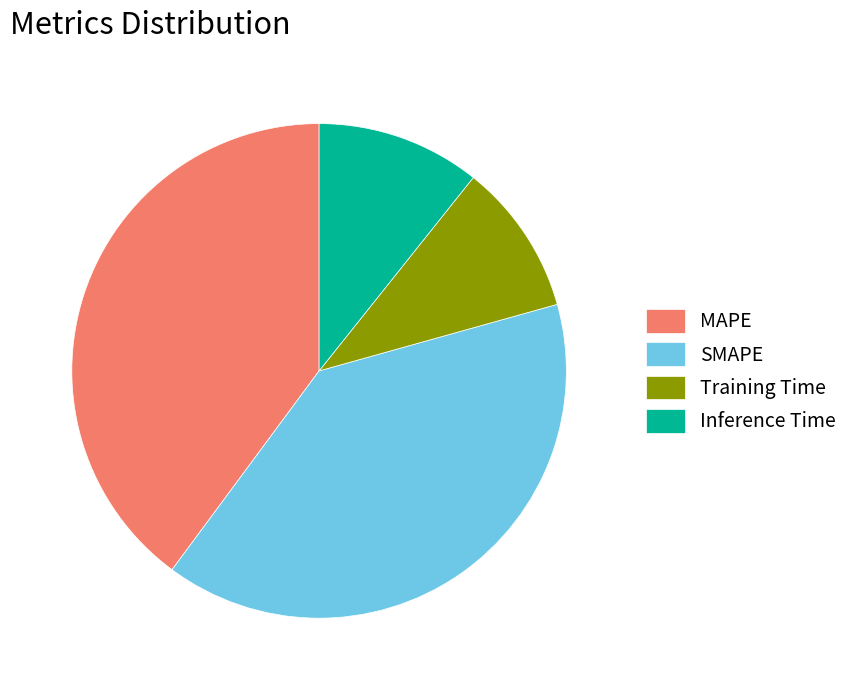

Is Training Time the majority of the pie?

No